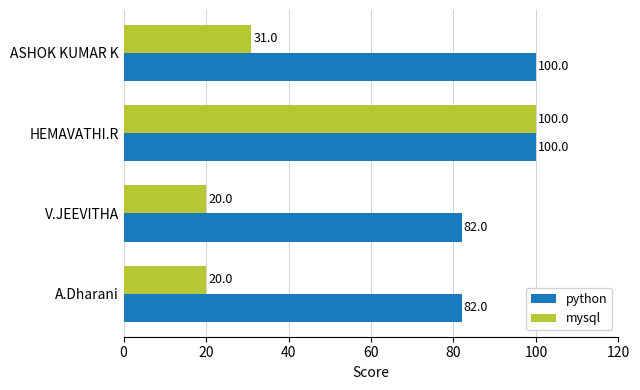

At which category is the sum across all series the highest?

HEMAVATHI.R